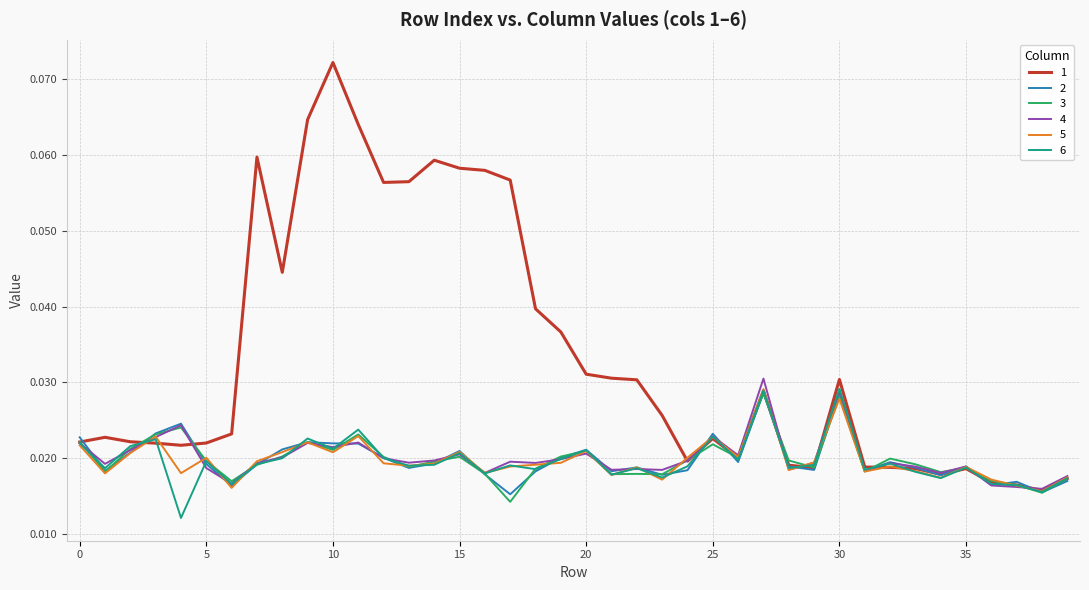

Reading left to right, list all the values displayed in this chart.

1: 0.0	0.0	0.0	0.0	0.0	0.0	0.0	0.1	0.0	0.1	0.1	0.1	0.1	0.1	0.1	0.1	0.1	0.1	0.0	0.0	0.0	0.0	0.0	0.0	0.0	0.0	0.0	0.0	0.0	0.0	0.0	0.0	0.0	0.0	0.0	0.0	0.0	0.0	0.0	0.0
2: 0.0	0.0	0.0	0.0	0.0	0.0	0.0	0.0	0.0	0.0	0.0	0.0	0.0	0.0	0.0	0.0	0.0	0.0	0.0	0.0	0.0	0.0	0.0	0.0	0.0	0.0	0.0	0.0	0.0	0.0	0.0	0.0	0.0	0.0	0.0	0.0	0.0	0.0	0.0	0.0
3: 0.0	0.0	0.0	0.0	0.0	0.0	0.0	0.0	0.0	0.0	0.0	0.0	0.0	0.0	0.0	0.0	0.0	0.0	0.0	0.0	0.0	0.0	0.0	0.0	0.0	0.0	0.0	0.0	0.0	0.0	0.0	0.0	0.0	0.0	0.0	0.0	0.0	0.0	0.0	0.0
4: 0.0	0.0	0.0	0.0	0.0	0.0	0.0	0.0	0.0	0.0	0.0	0.0	0.0	0.0	0.0	0.0	0.0	0.0	0.0	0.0	0.0	0.0	0.0	0.0	0.0	0.0	0.0	0.0	0.0	0.0	0.0	0.0	0.0	0.0	0.0	0.0	0.0	0.0	0.0	0.0
5: 0.0	0.0	0.0	0.0	0.0	0.0	0.0	0.0	0.0	0.0	0.0	0.0	0.0	0.0	0.0	0.0	0.0	0.0	0.0	0.0	0.0	0.0	0.0	0.0	0.0	0.0	0.0	0.0	0.0	0.0	0.0	0.0	0.0	0.0	0.0	0.0	0.0	0.0	0.0	0.0
6: 0.0	0.0	0.0	0.0	0.0	0.0	0.0	0.0	0.0	0.0	0.0	0.0	0.0	0.0	0.0	0.0	0.0	0.0	0.0	0.0	0.0	0.0	0.0	0.0	0.0	0.0	0.0	0.0	0.0	0.0	0.0	0.0	0.0	0.0	0.0	0.0	0.0	0.0	0.0	0.0